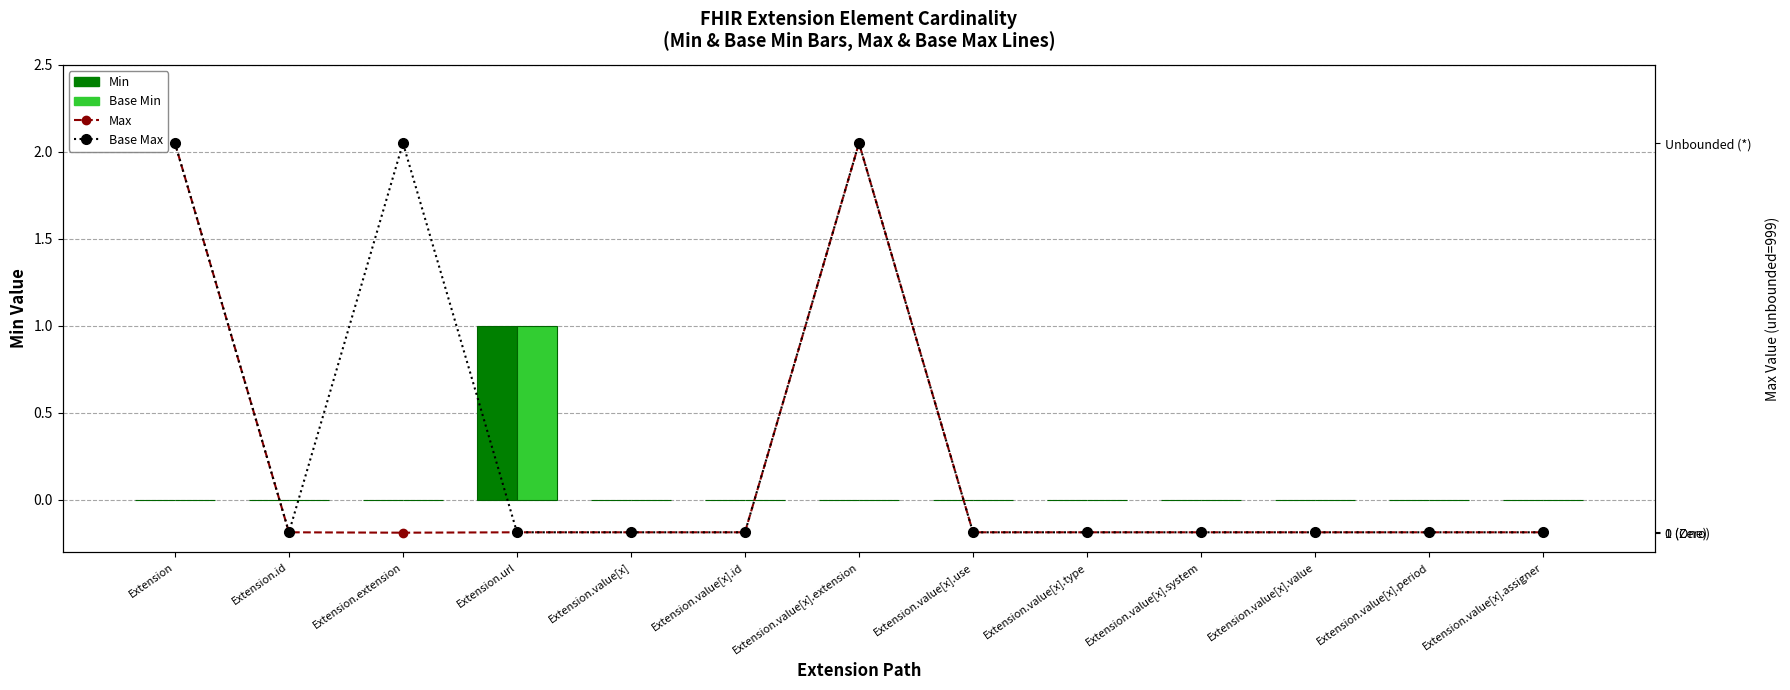

Reading left to right, list all the values displayed in this chart.

Min: Extension=0	Extension.id=0	Extension.extension=0	Extension.url=1	Extension.value[x]=0	Extension.value[x].id=0	Extension.value[x].extension=0	Extension.value[x].use=0	Extension.value[x].type=0	Extension.value[x].system=0	Extension.value[x].value=0	Extension.value[x].period=0	Extension.value[x].assigner=0
Base Min: Extension=0	Extension.id=0	Extension.extension=0	Extension.url=1	Extension.value[x]=0	Extension.value[x].id=0	Extension.value[x].extension=0	Extension.value[x].use=0	Extension.value[x].type=0	Extension.value[x].system=0	Extension.value[x].value=0	Extension.value[x].period=0	Extension.value[x].assigner=0
Max: Extension=999	Extension.id=1	Extension.extension=0	Extension.url=1	Extension.value[x]=1	Extension.value[x].id=1	Extension.value[x].extension=999	Extension.value[x].use=1	Extension.value[x].type=1	Extension.value[x].system=1	Extension.value[x].value=1	Extension.value[x].period=1	Extension.value[x].assigner=1
Base Max: Extension=999	Extension.id=1	Extension.extension=999	Extension.url=1	Extension.value[x]=1	Extension.value[x].id=1	Extension.value[x].extension=999	Extension.value[x].use=1	Extension.value[x].type=1	Extension.value[x].system=1	Extension.value[x].value=1	Extension.value[x].period=1	Extension.value[x].assigner=1